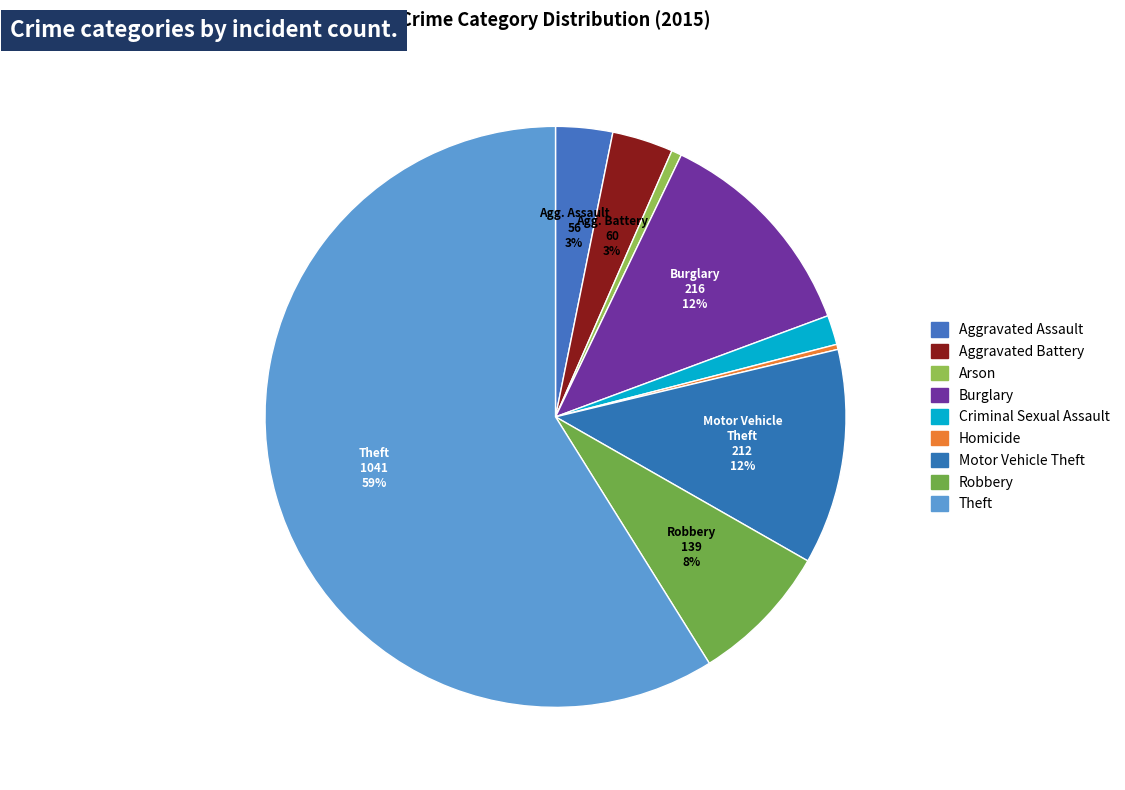

How many slices are in this pie chart?

9